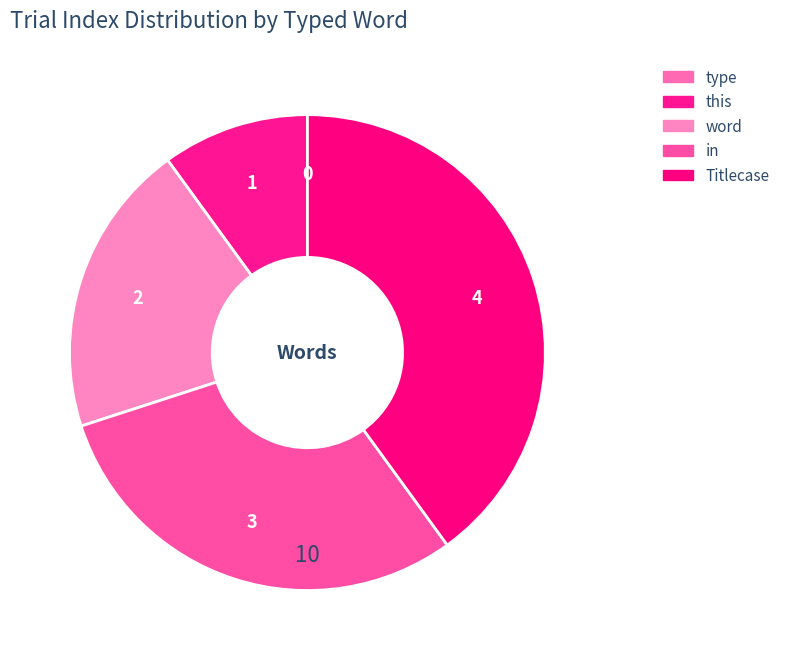

The this slice represents 22% of the pie. True or false?

False